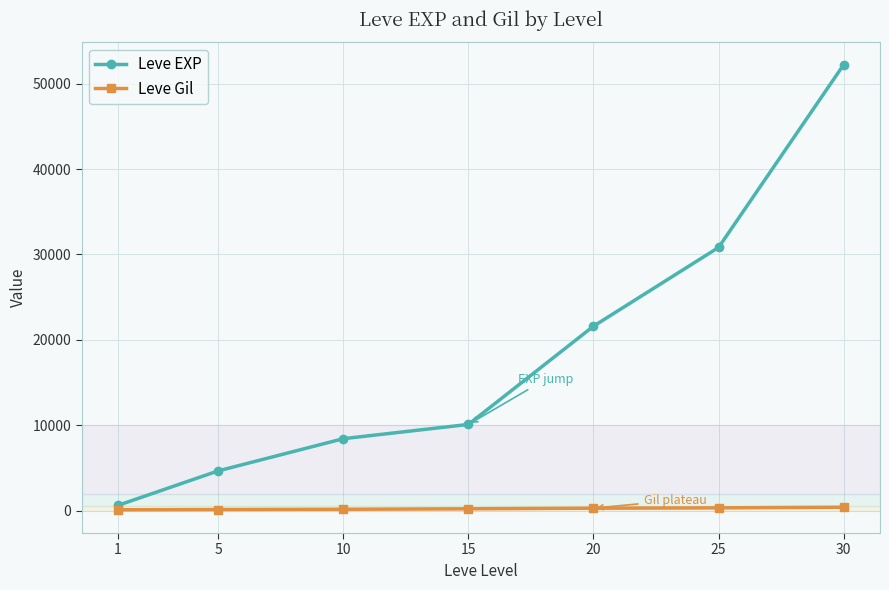

Rank the series by their maximum value, from highest to lowest.

Leve EXP, Leve Gil